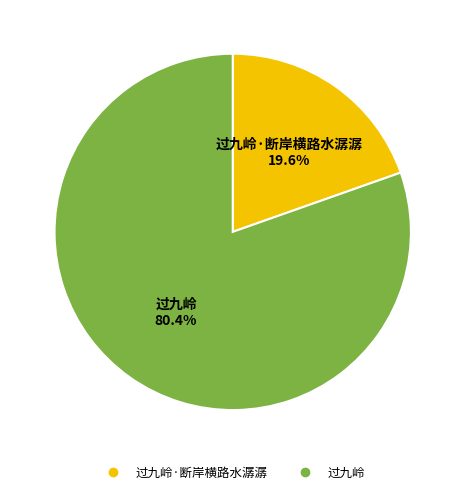

Rank the categories by value from highest to lowest.

过九岭, 过九岭·断岸横路水潺潺